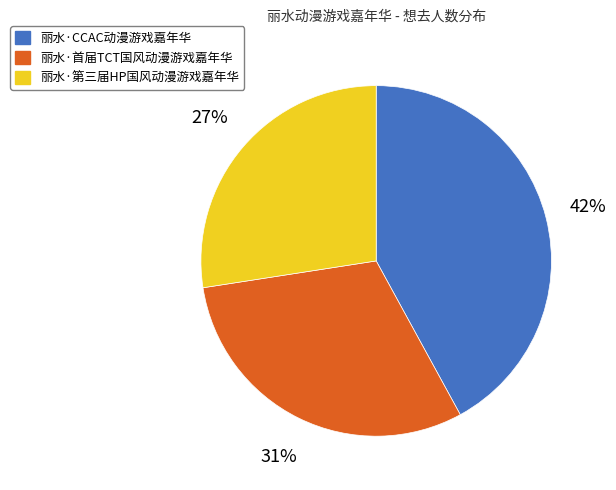

Is there a majority slice in this chart?

No